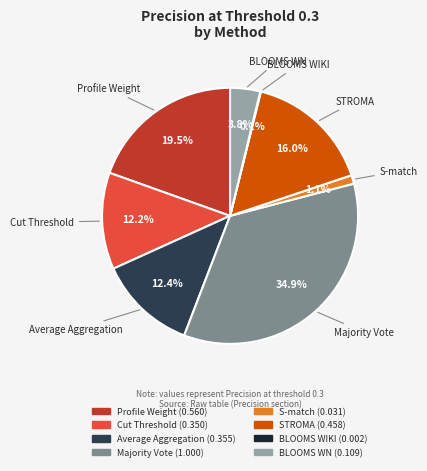

Between Profile Weight and Average Aggregation, which is larger?

Profile Weight